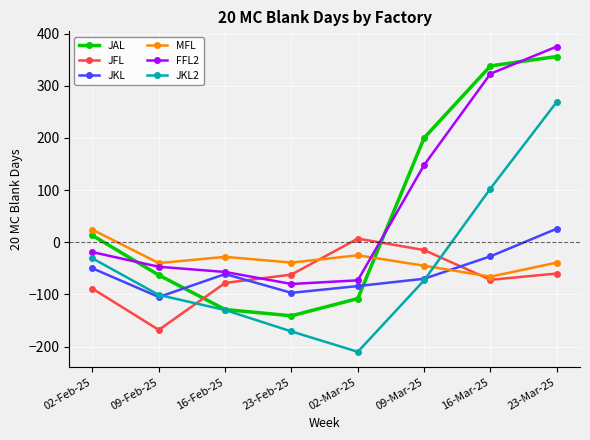

What is the sum of the JAL values at 02-Feb-25 and 16-Feb-25?

-116